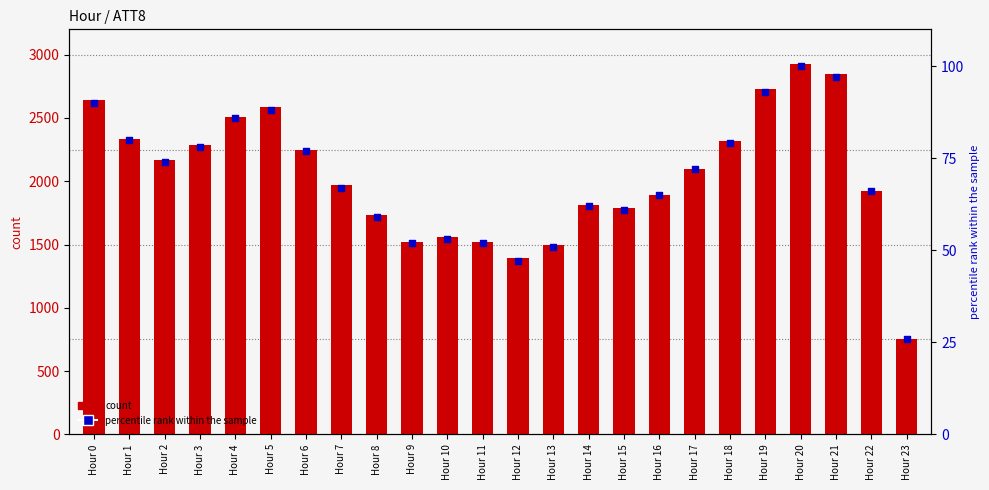

Is the value of percentile rank within the sample at Hour 7 greater than the value of count at Hour 4?

No